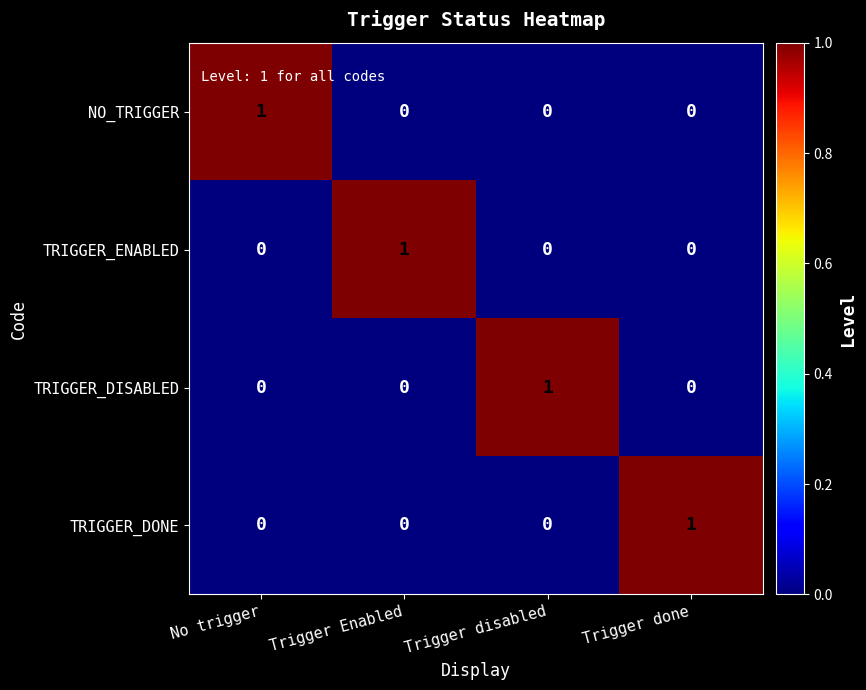

True or false: TRIGGER_DISABLED has a value of 0 at No trigger.

True